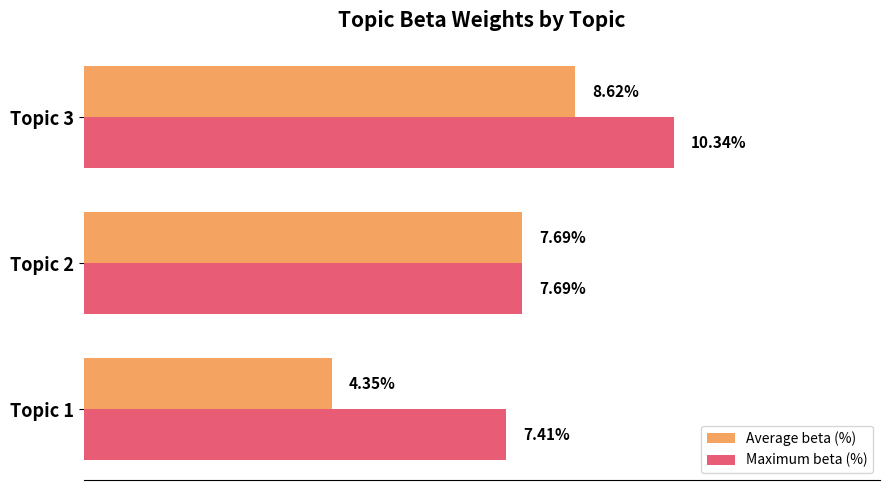

At which category is the sum across all series the highest?

Topic 3